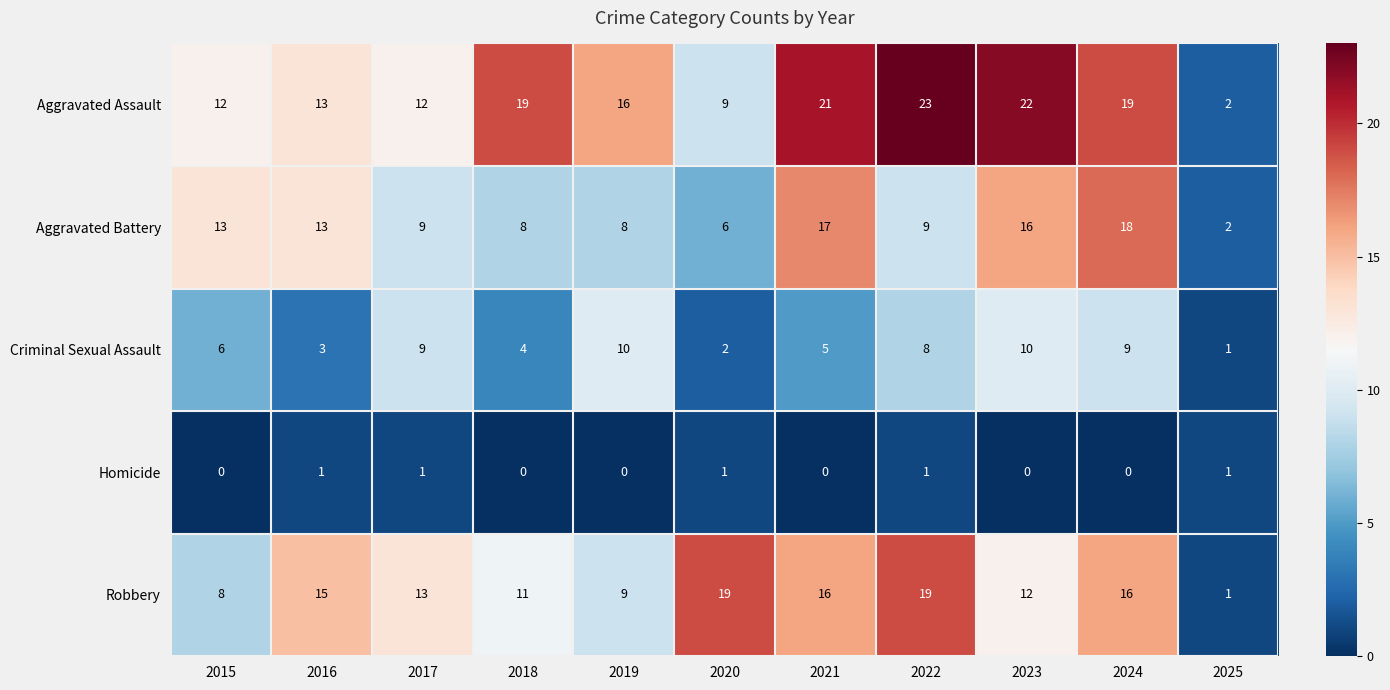

What is the spread (max minus min) of values at 2016?

14